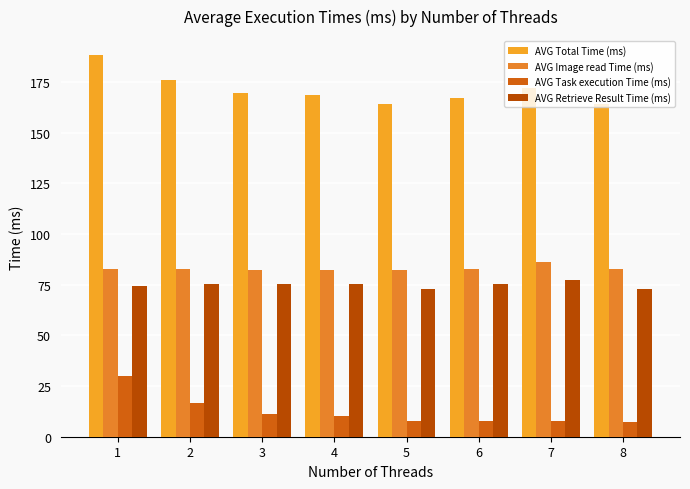

True or false: AVG Task execution Time (ms) has a value of 16.6 at 2.

True